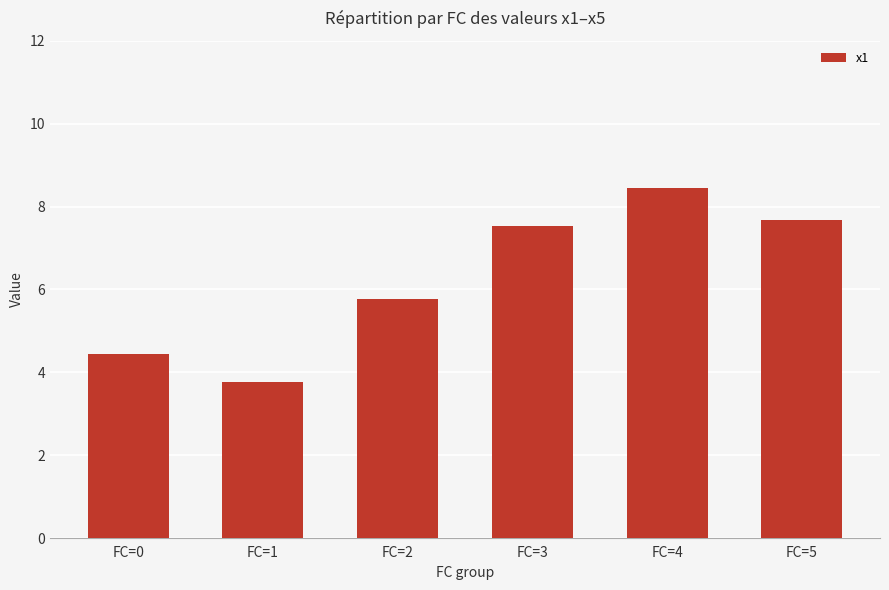

Reading right to left, what are all the values shown in this chart?

7.7	8.5	7.5	5.8	3.8	4.5